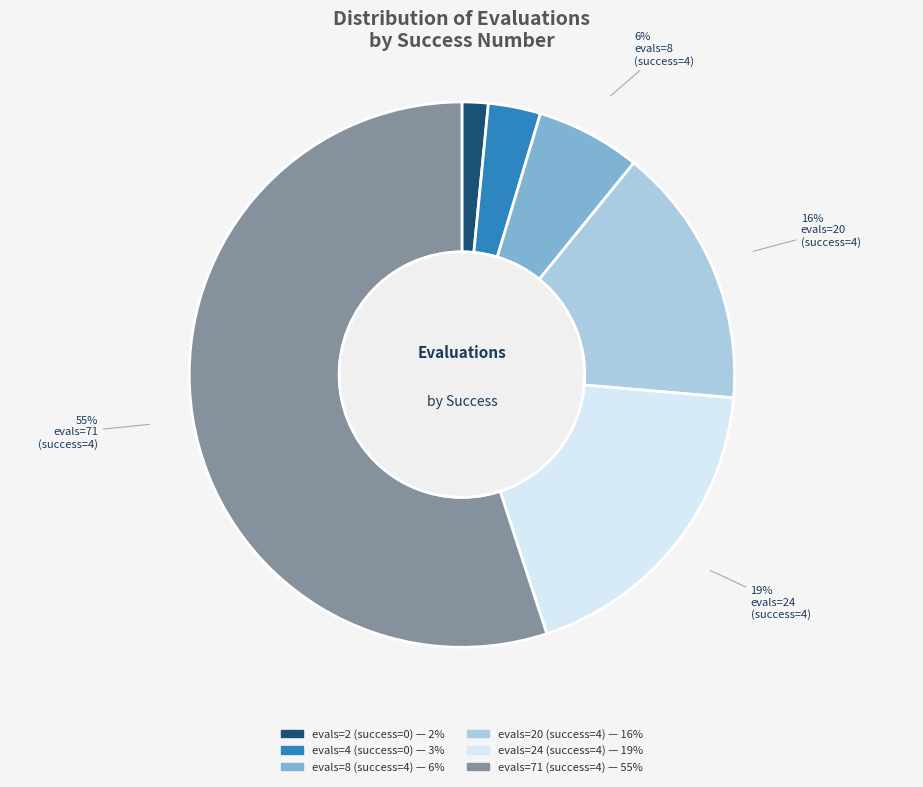

Is there a majority slice in this chart?

Yes